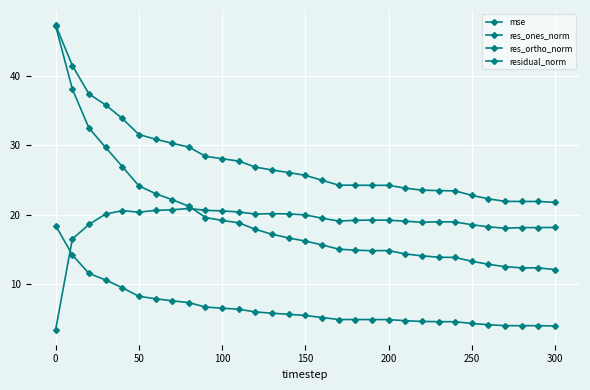

How many distinct data groups are displayed?

4